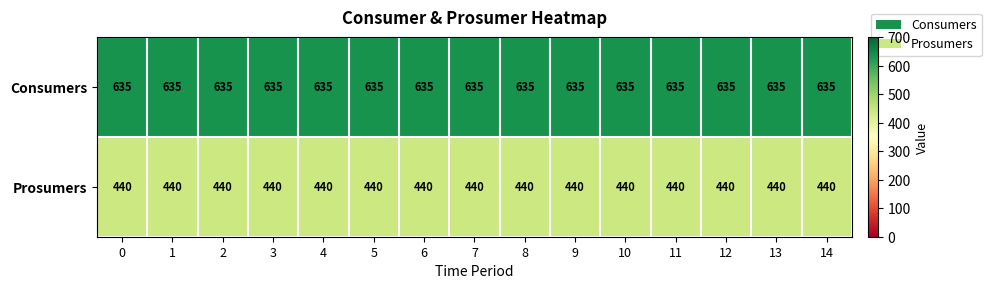

True or false: Consumers has a value of 635 at 7.

True